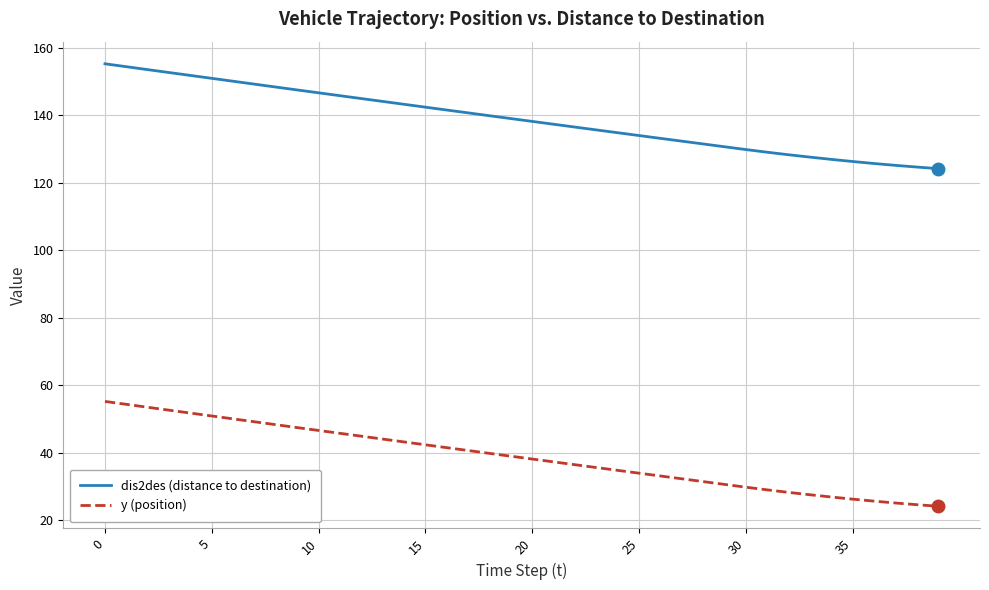

True or false: y (position) and dis2des (distance to destination) intersect in this chart.

False